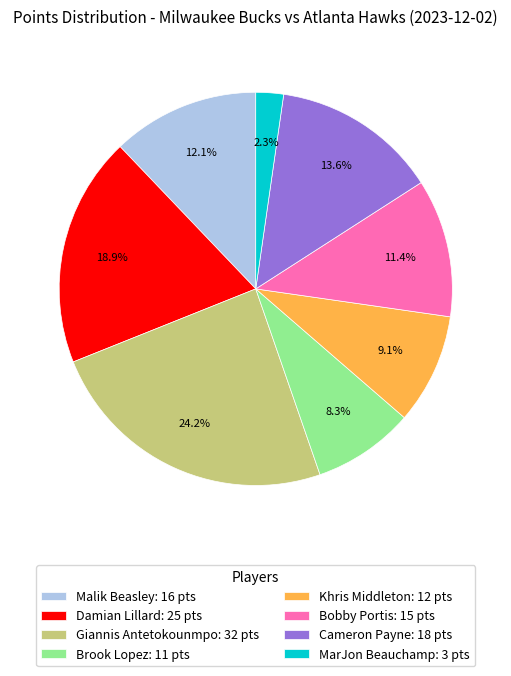

To the nearest percent, what portion does Giannis Antetokounmpo represent?

24%